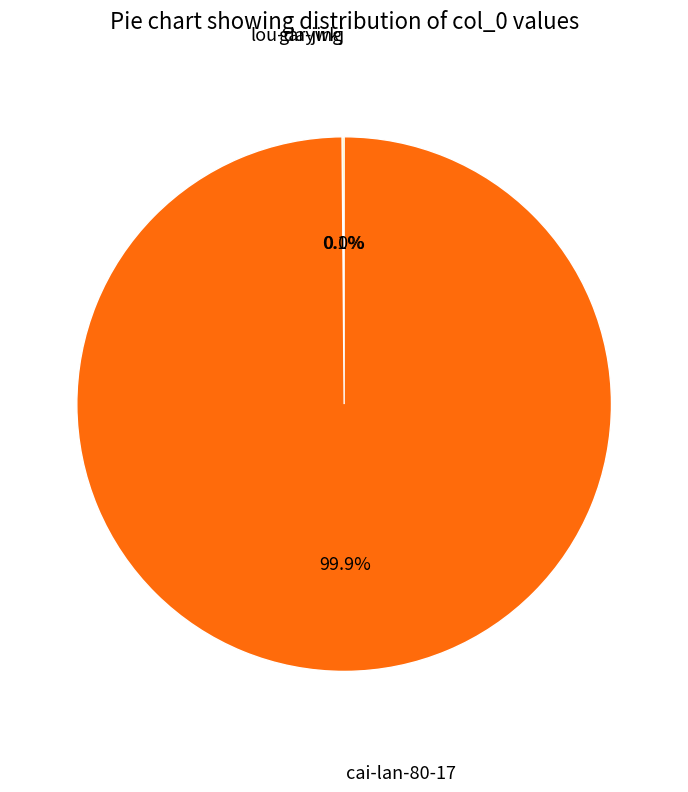

Is there any slice that represents more than half of the pie?

Yes